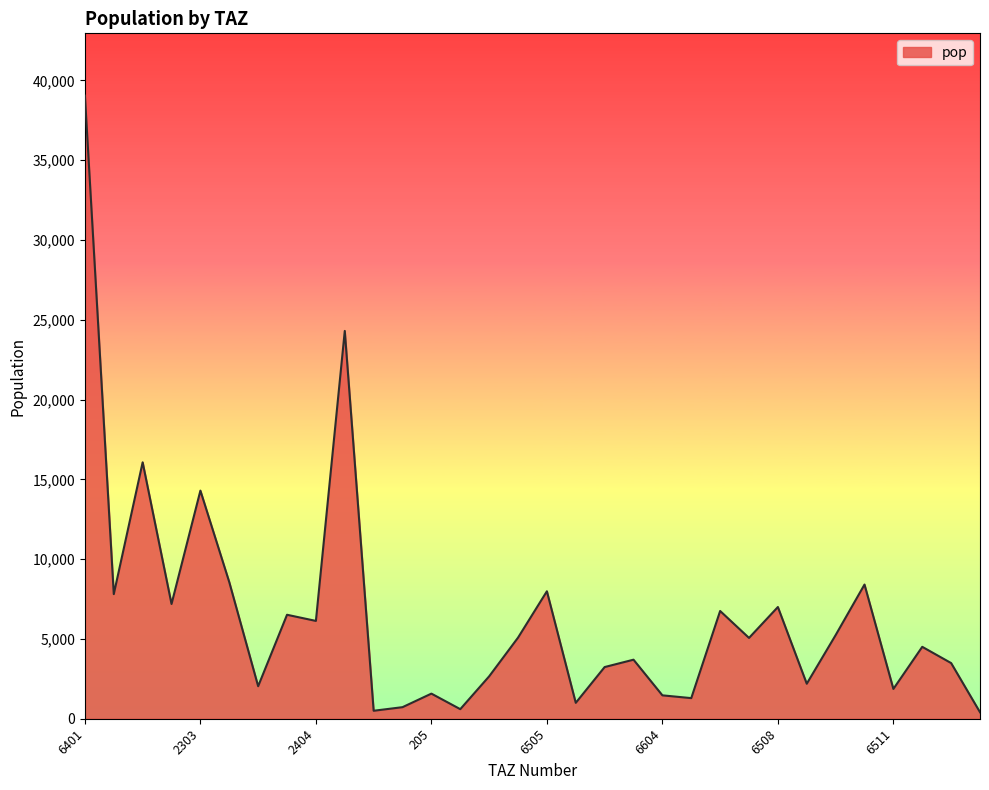

What is the difference between the maximum and minimum values?

38635.5